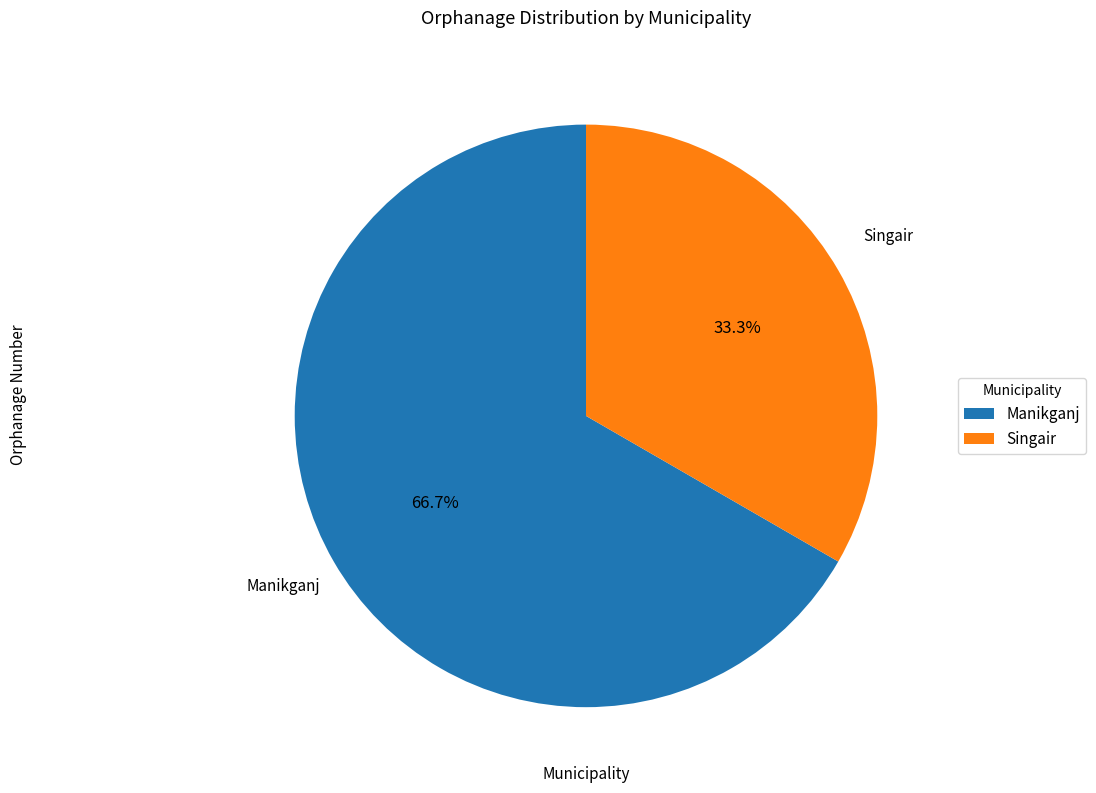

What is the smallest slice in the pie chart?

Singair